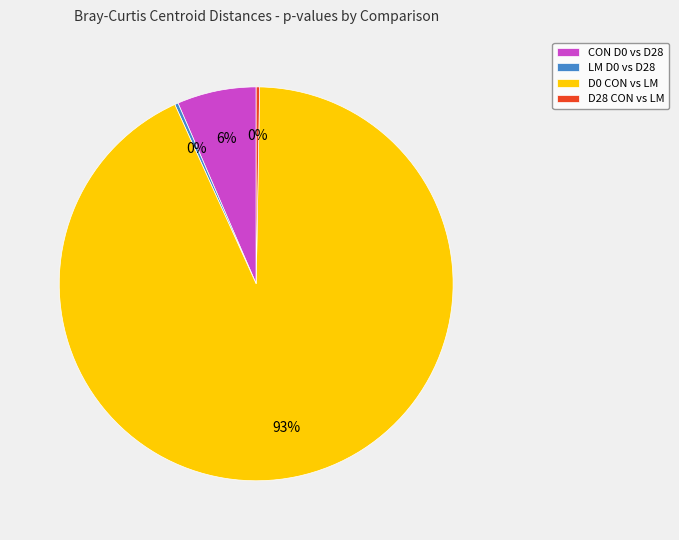

How many segments does this pie chart have?

4